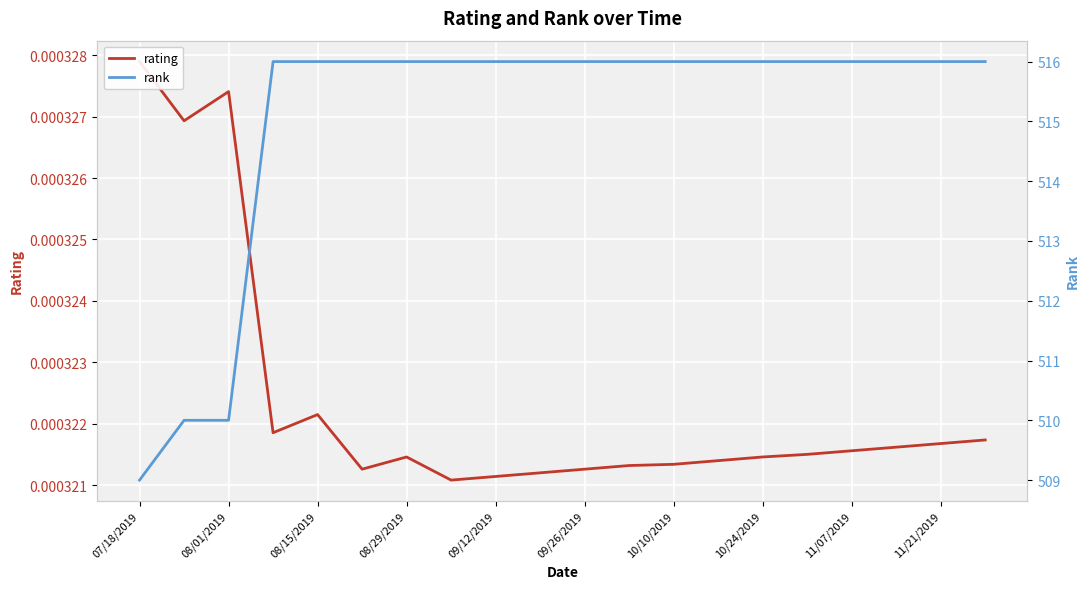

What is the total value across all series at 11/07/2019?

516.0